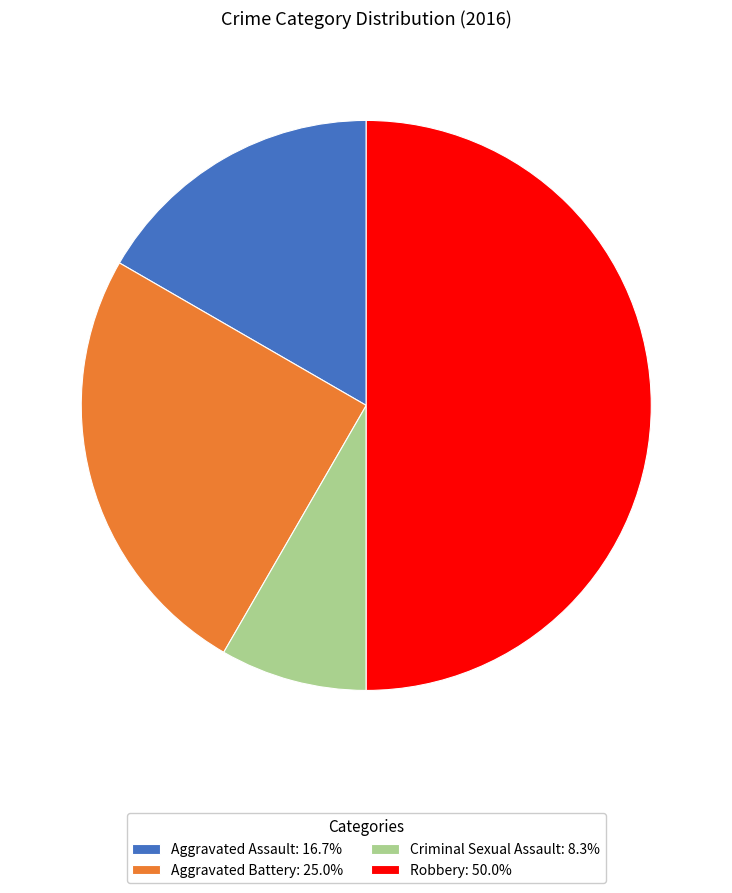

True or false: Robbery accounts for 50% of the total.

True